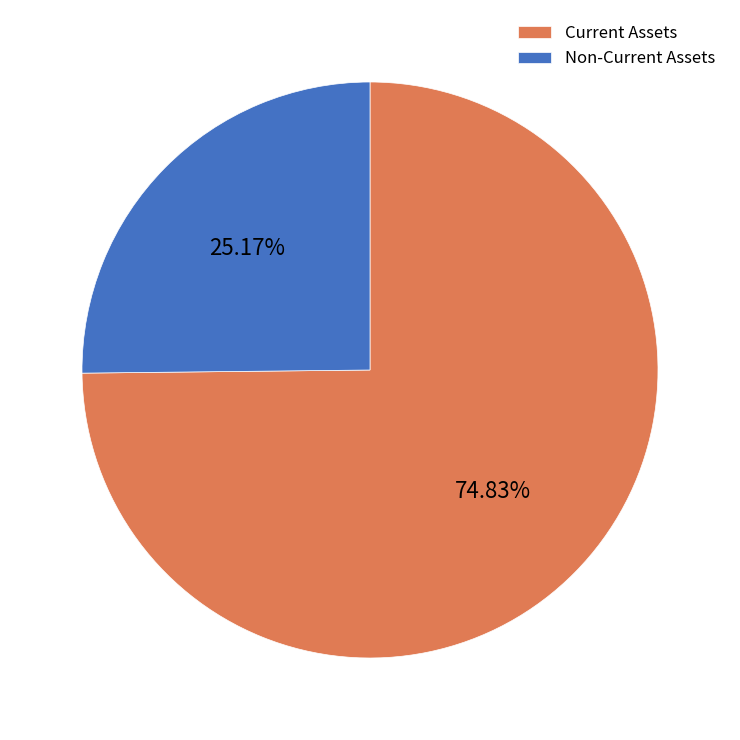

Rank the categories by value from highest to lowest.

Current Assets, Non-Current Assets